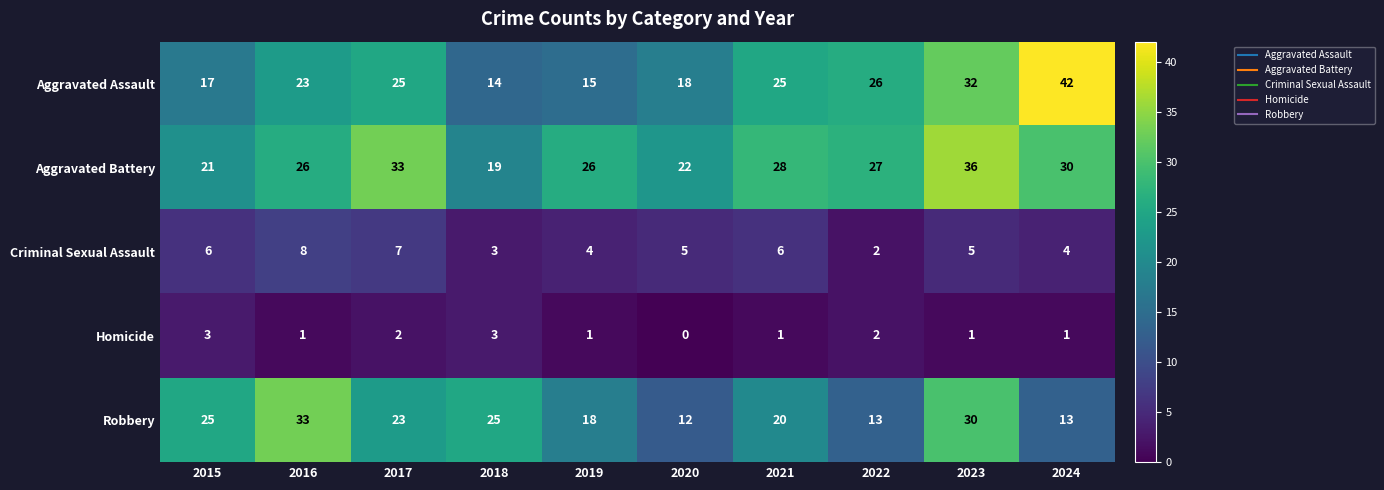

What is the sum of all Aggravated Assault values?

237